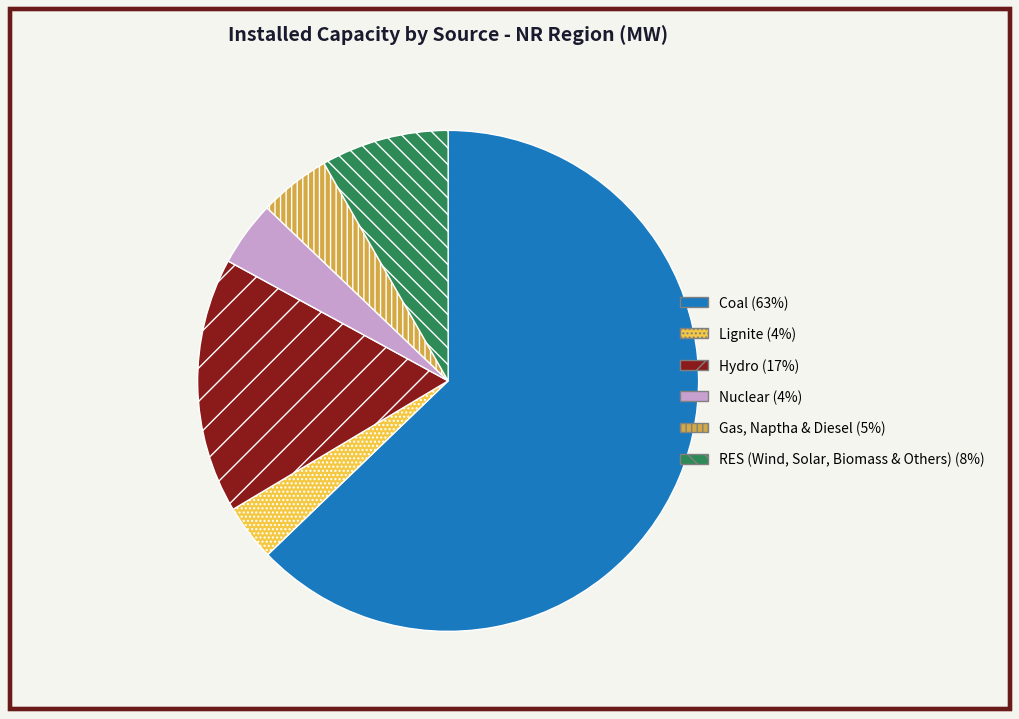

What is the majority slice?

Coal